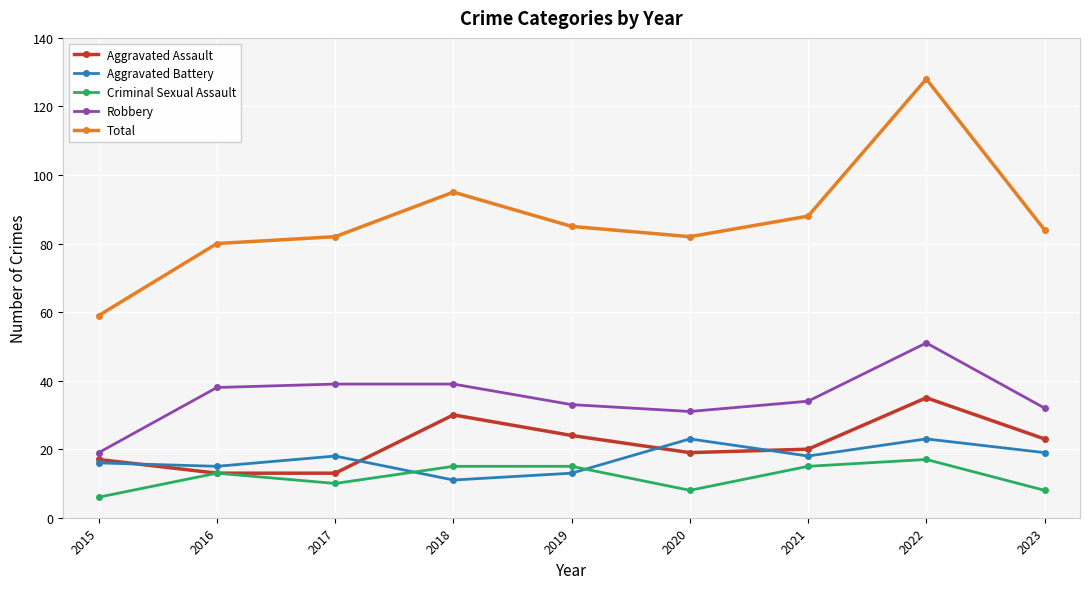

At which category does the chart reach its minimum across all series?

2015